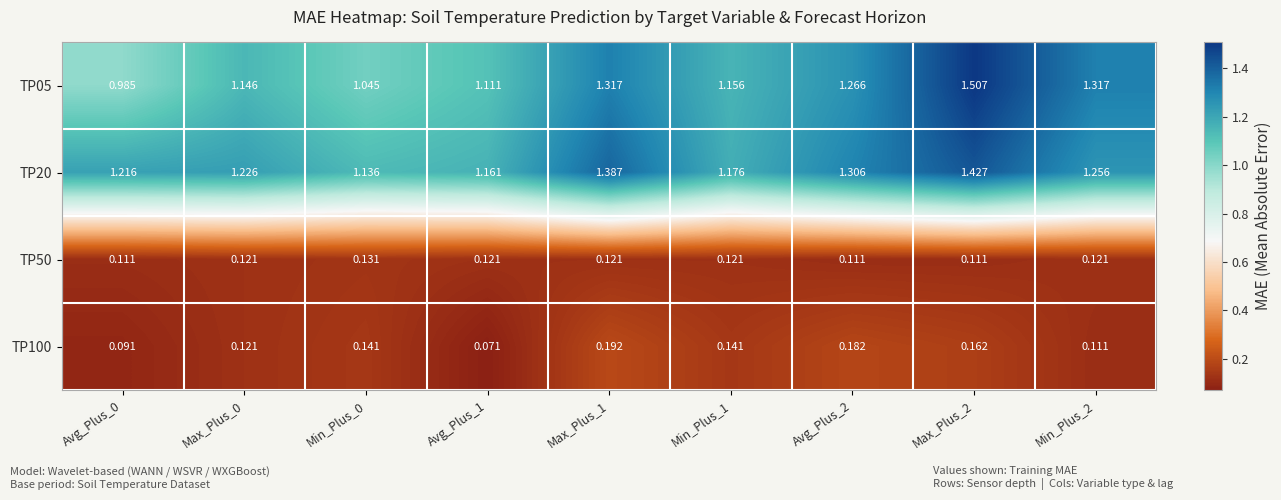

How many distinct data groups are displayed?

4